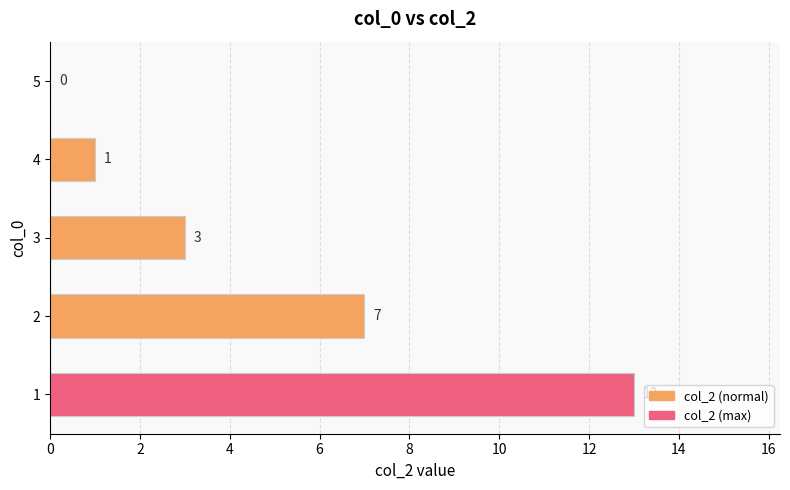

What is the sum of the values at 1 and 4?

14